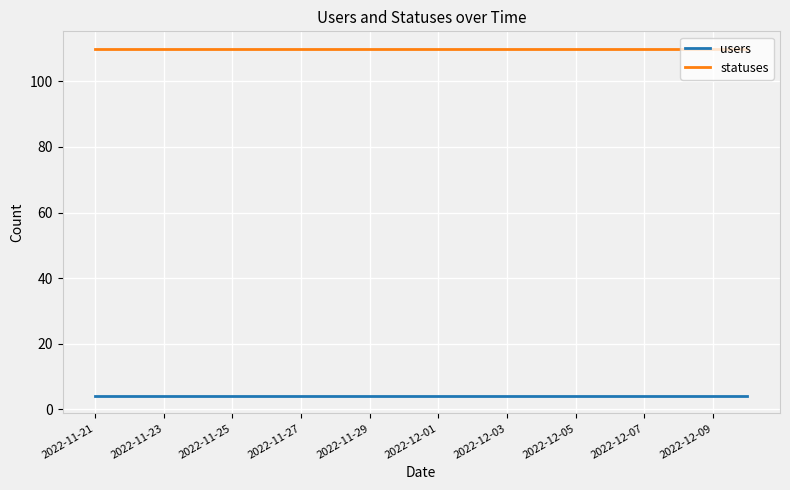

What is the smallest value displayed?

4